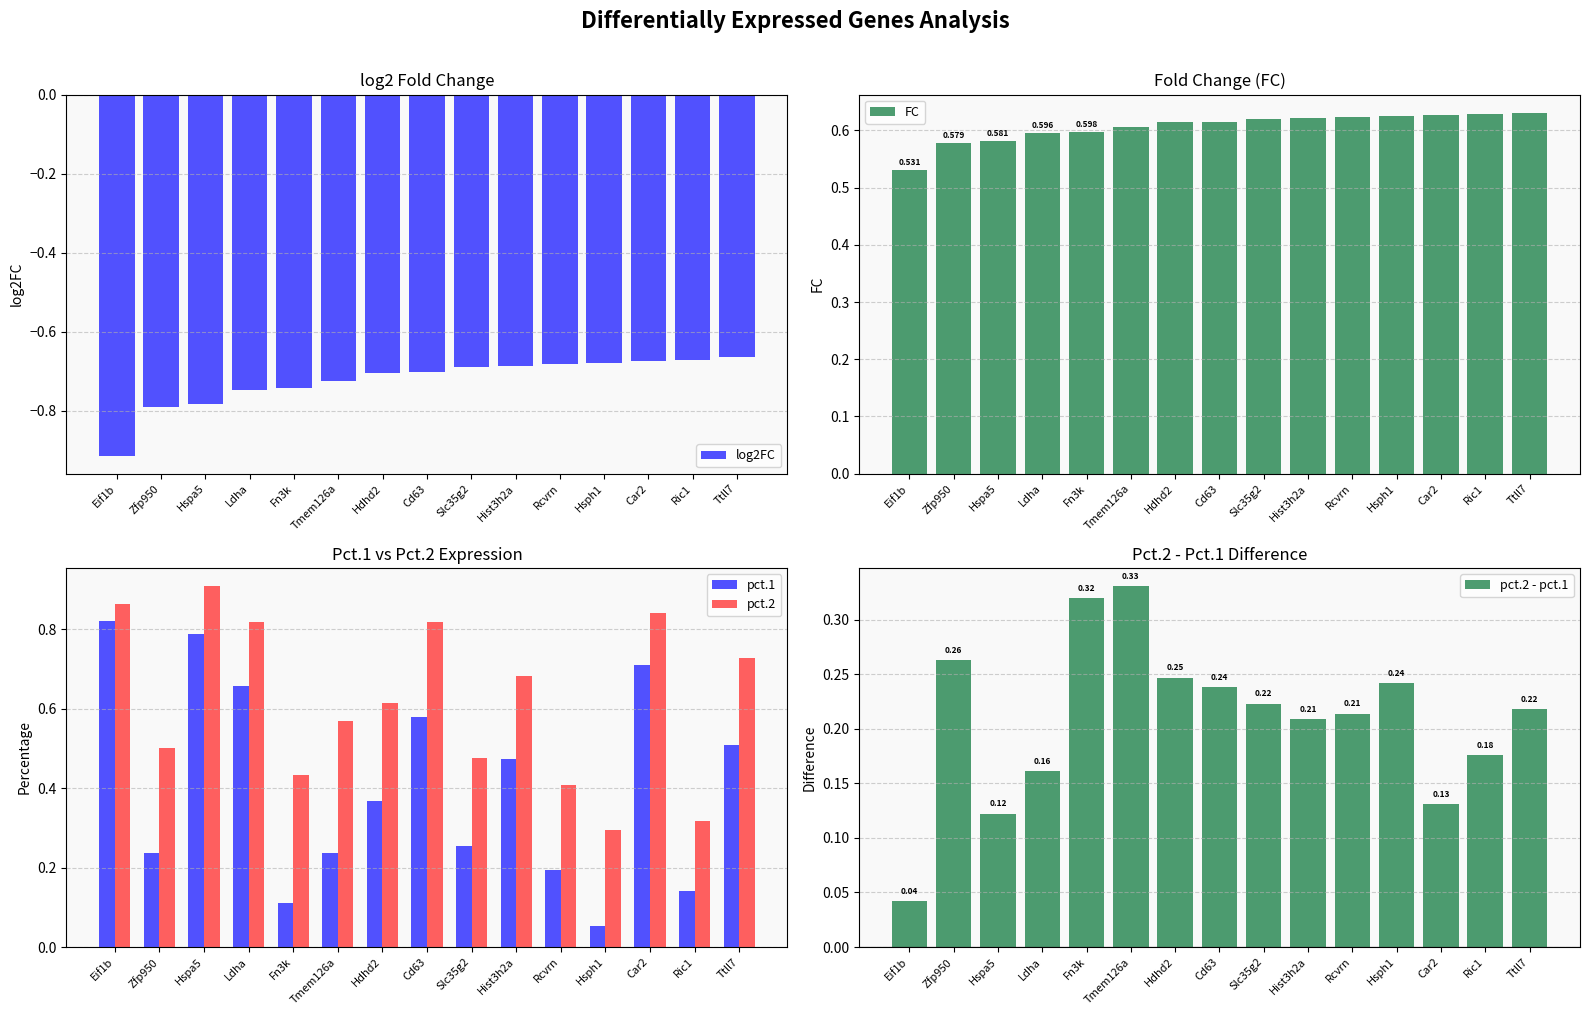

What is the smallest value displayed?

-0.9